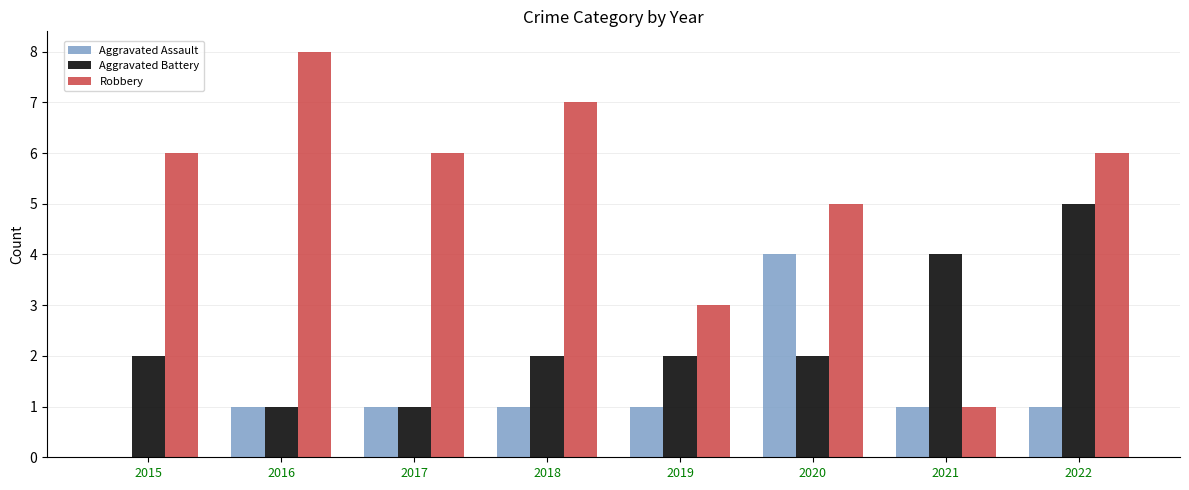

What is the sum of the Robbery values at 2019 and 2018?

10